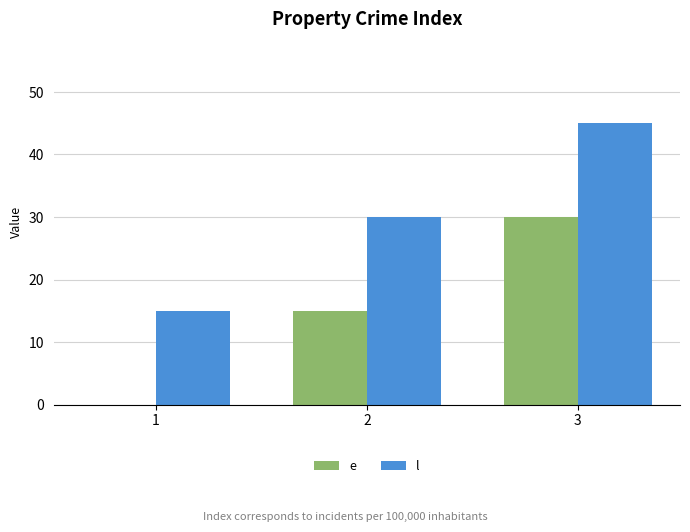

What are all the series names shown in the legend?

e, l